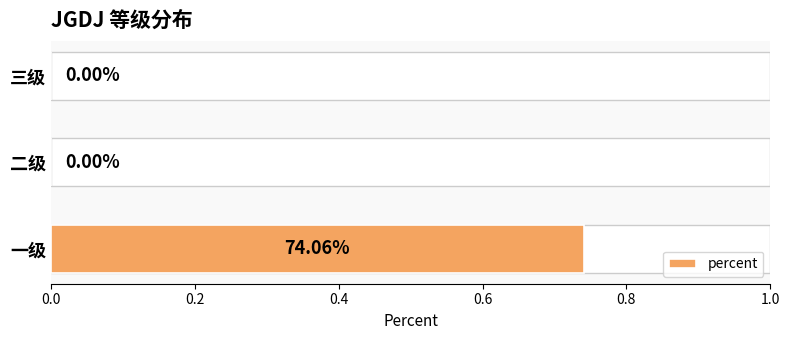

Are the bars horizontal?

Yes